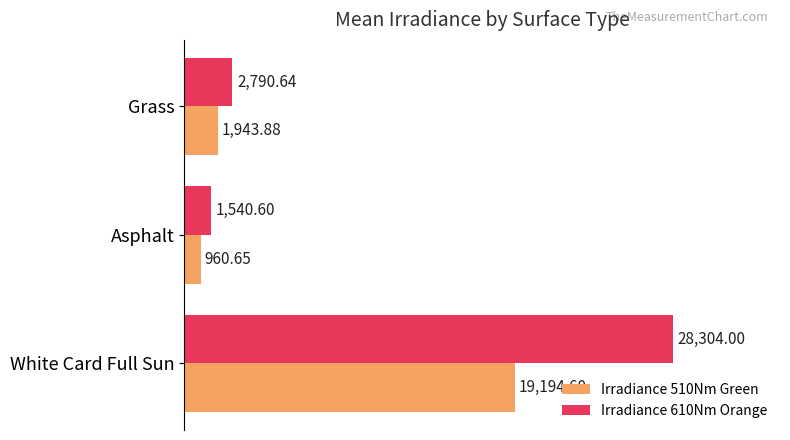

What is the difference between the highest and lowest values at Grass?

846.8